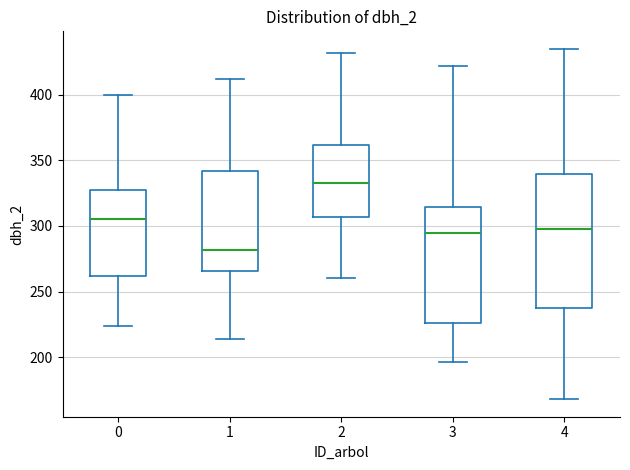

Where is the lower edge of the box at x = 1 on the y-axis? The values are not printed on the chart, so give them approximately, as read against the axis.

265